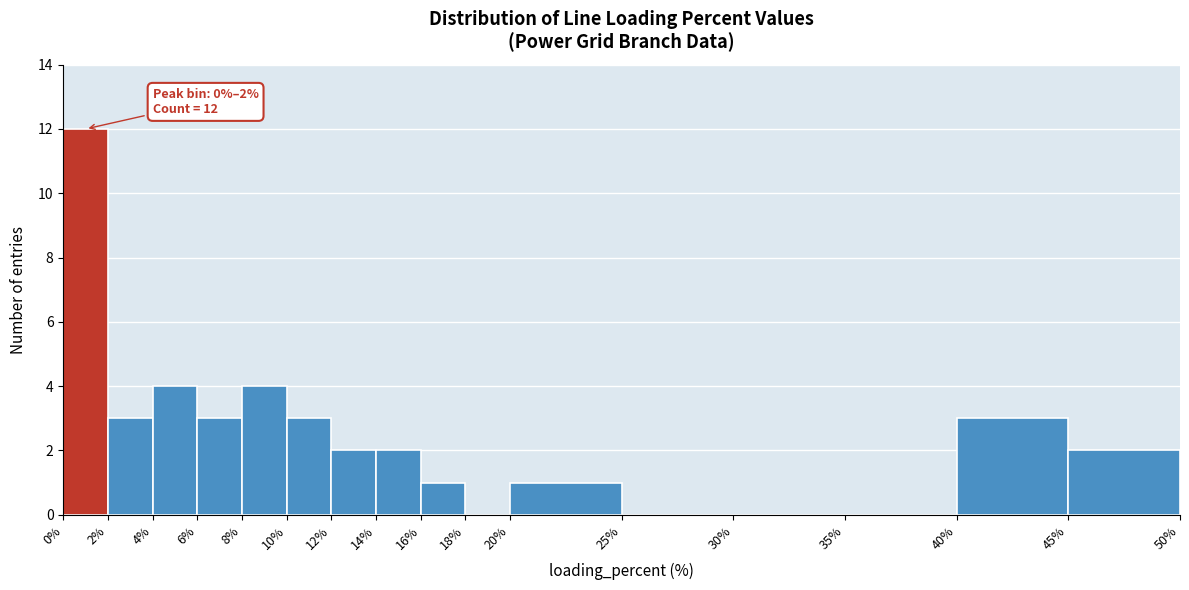

Which range on the x-axis has the tallest bar?

0% to 2%